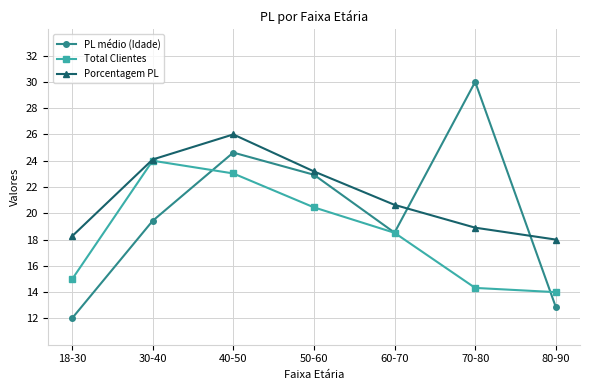

Reading left to right, extract all data points from this chart.

PL médio (Idade): 18-30=12.0	30-40=19.4	40-50=24.6	50-60=22.9	60-70=18.5	70-80=30.0	80-90=12.9
Total Clientes: 18-30=15.0	30-40=24.0	40-50=23.0	50-60=20.5	60-70=18.5	70-80=14.3	80-90=14.0
Porcentagem PL: 18-30=18.2	30-40=24.1	40-50=26.0	50-60=23.2	60-70=20.6	70-80=18.9	80-90=18.0